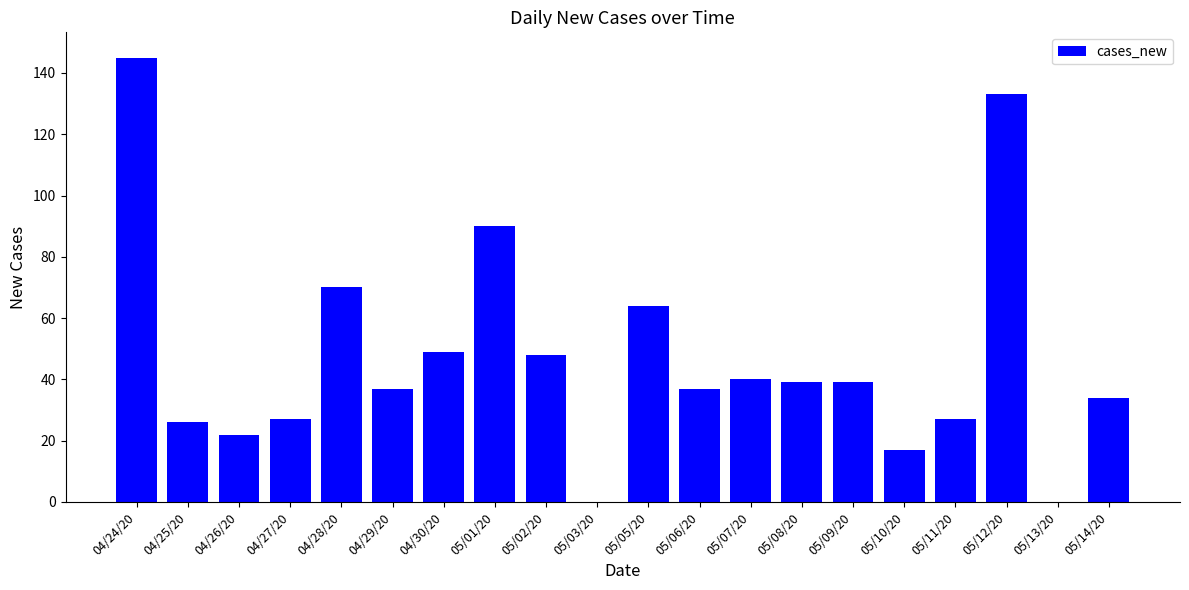

What is the difference between the values at 04/29/20 and 05/11/20?

10